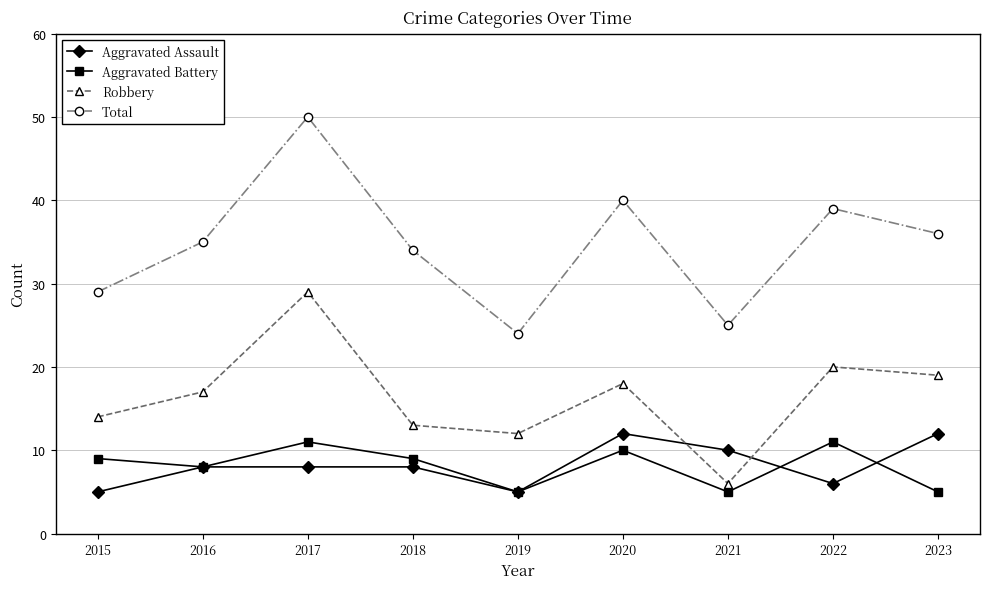

What is the difference between the highest and lowest values at 2015?

24